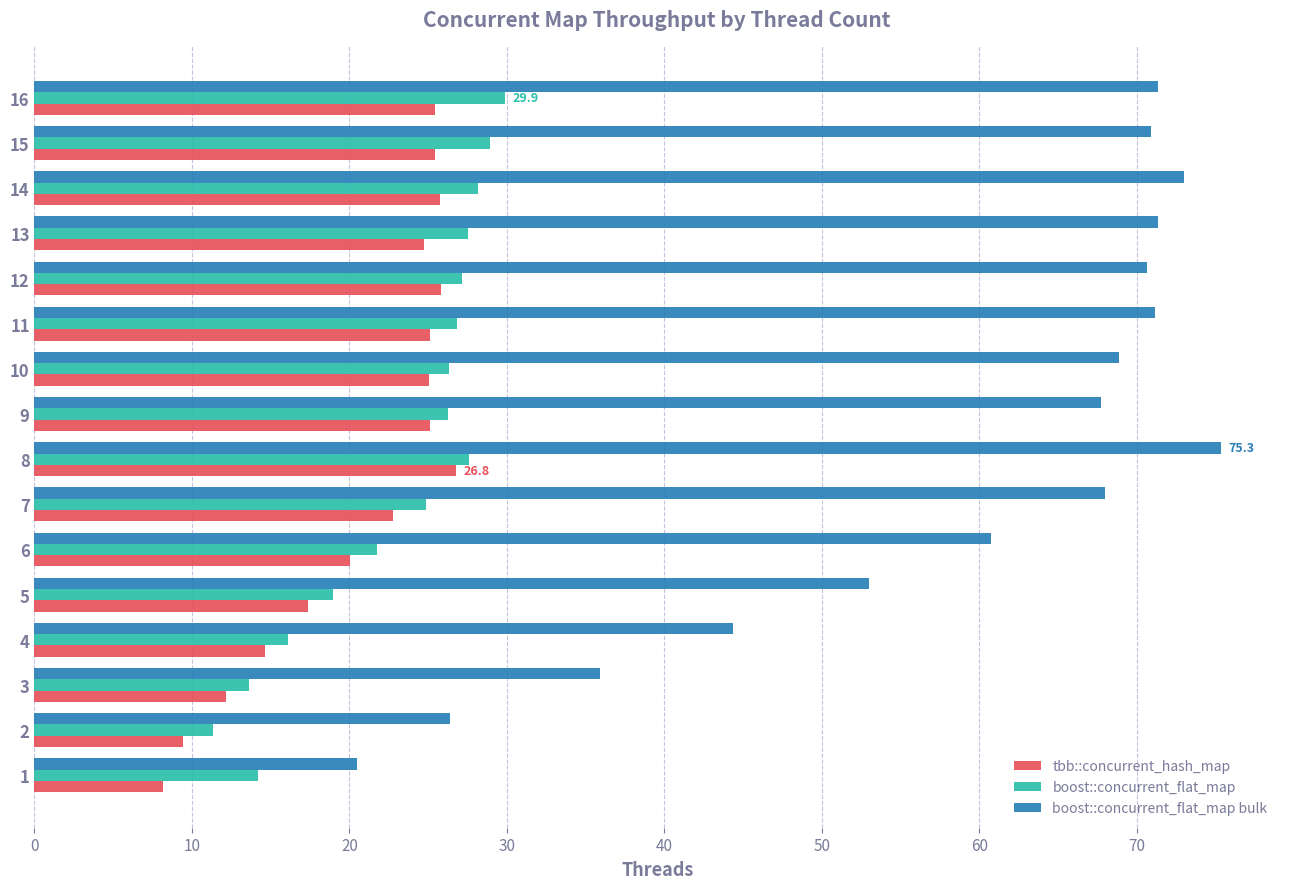

The boost::concurrent_flat_map series shows 16.1 at 4. True or false?

True